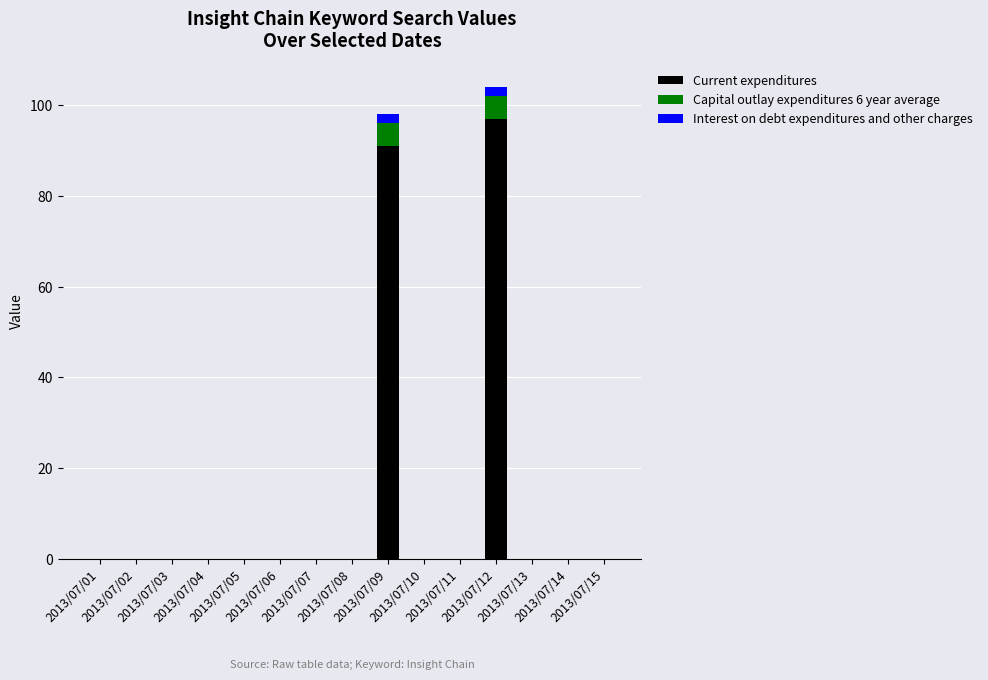

What is the sum of all Current expenditures values?

188